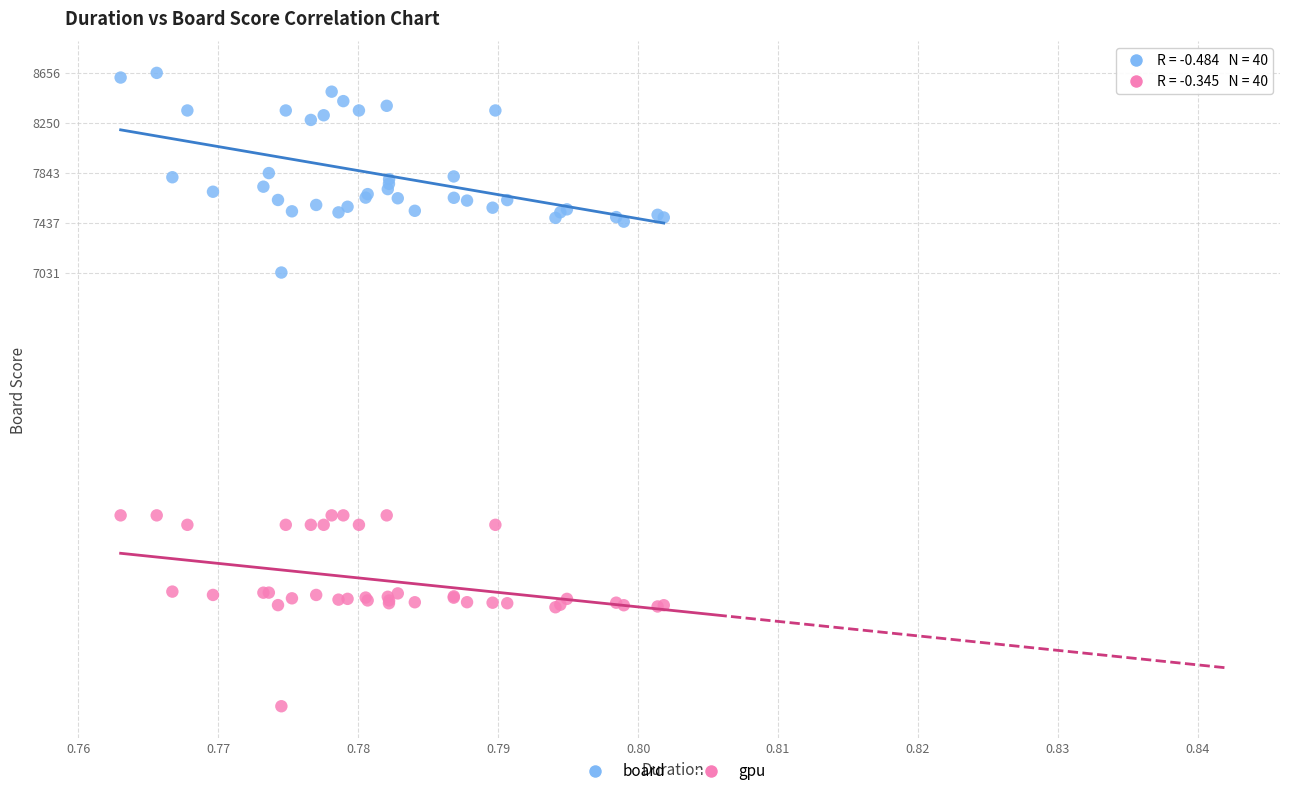

Which series reaches the minimum Y coordinate?

gpu